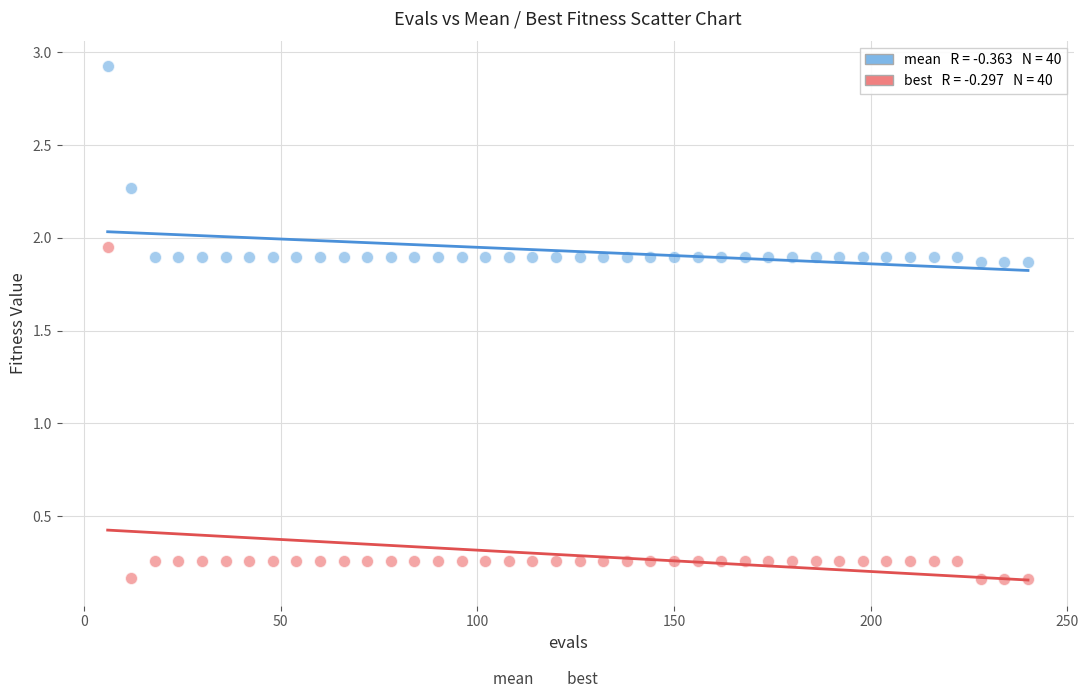

Across all data points, what is the range of X values (max minus min)?

234.0